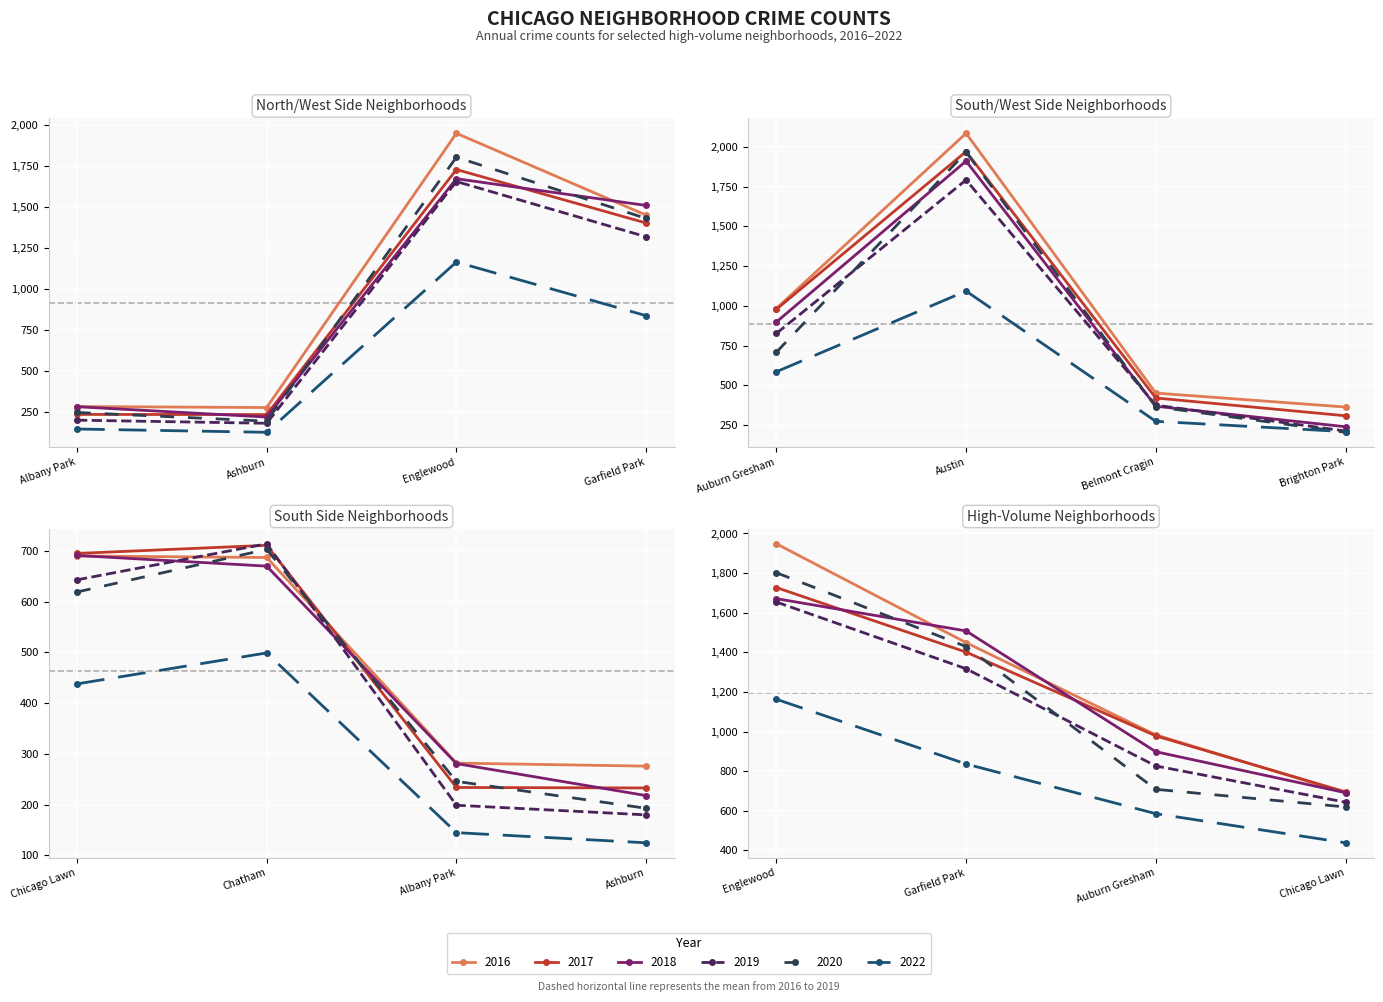

Which series changed the most between Auburn Gresham and Englewood?

2020